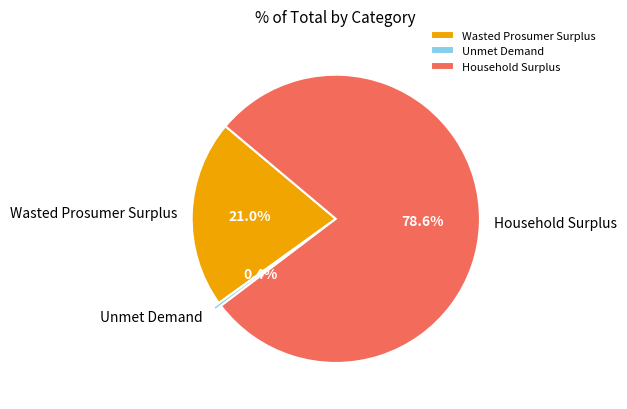

What percentage is NOT represented by Wasted Prosumer Surplus?

79.0%